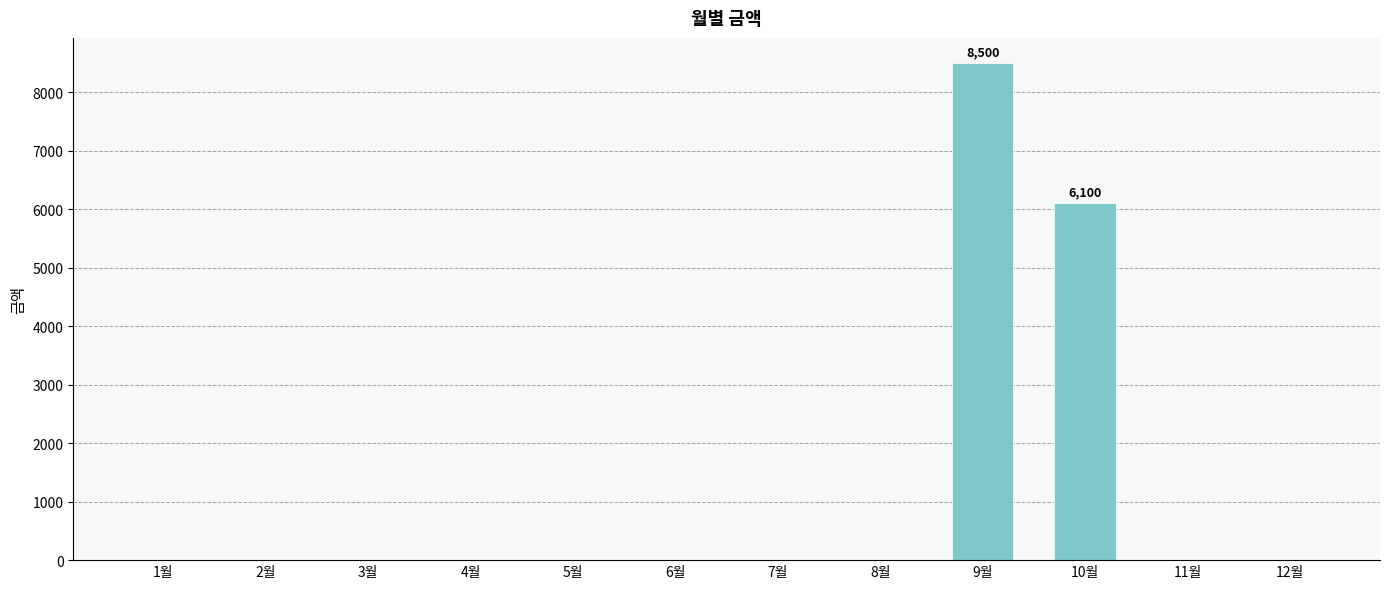

Count the number of categories in the chart.

12